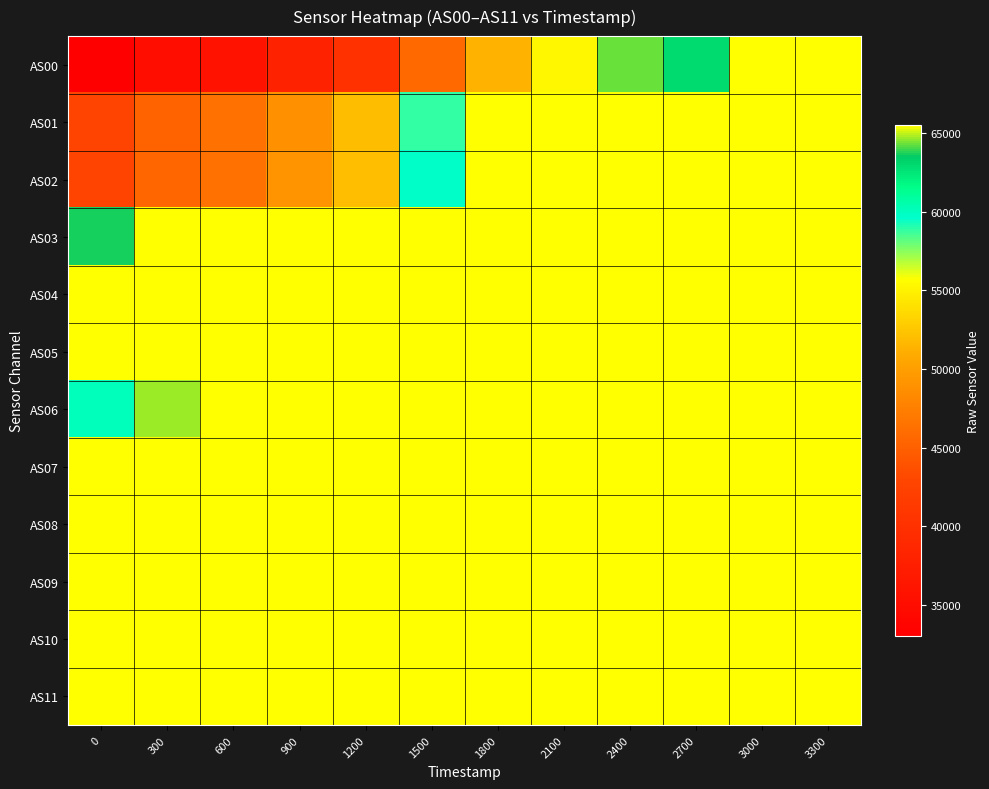

What is the greatest value displayed?

65535